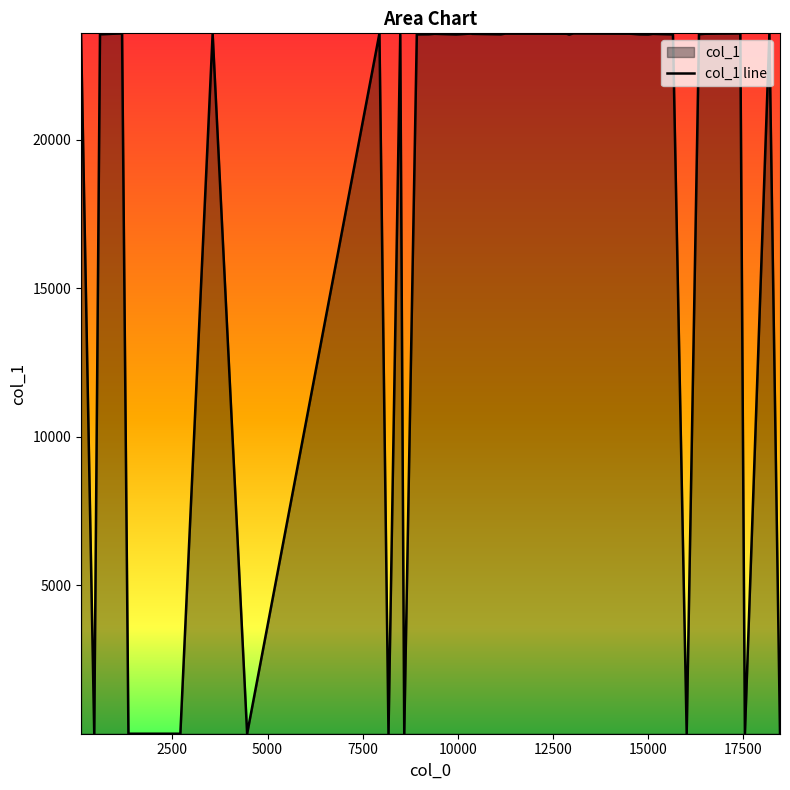

How many interior local peaks (higher than both neighbors) does the data have?

13